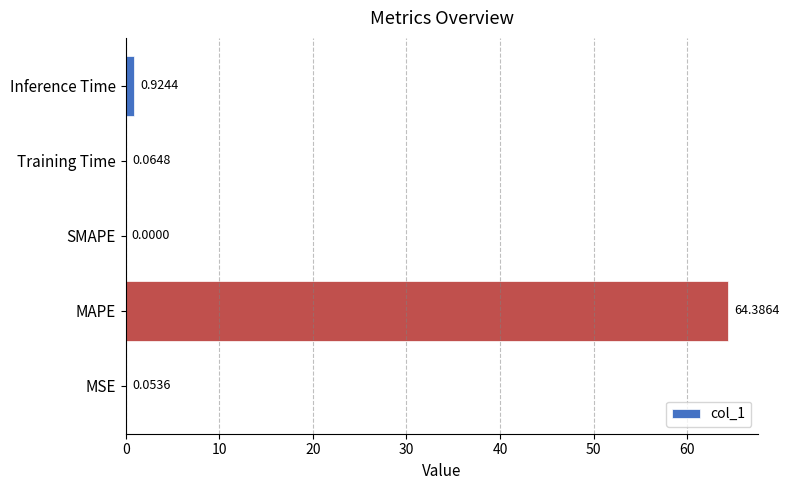

What is the sum of the values at MAPE and SMAPE?

64.4